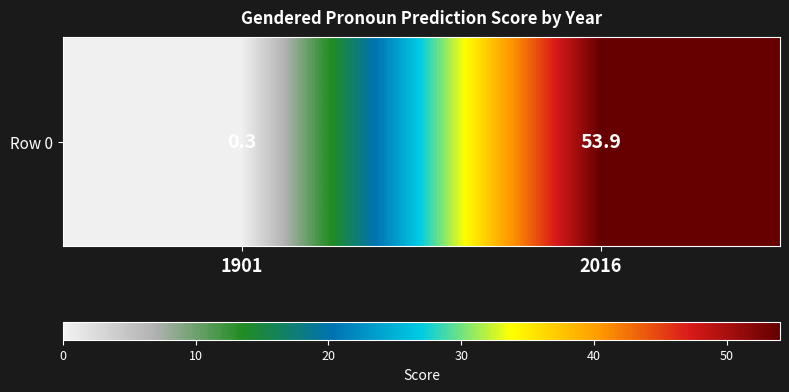

At which category does the chart reach its peak across all series?

2016